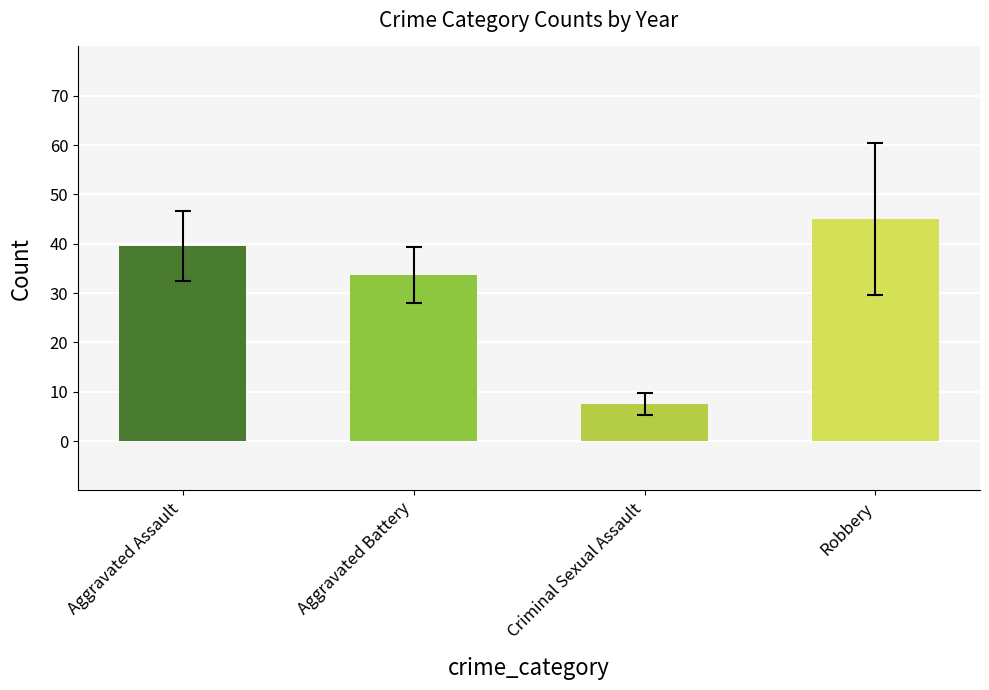

Reading right to left, extract all data points from this chart.

Aggravated Assault: 36	41	50	48	32	39	43	50	32	32	32
Aggravated Battery: 22	31	30	36	31	35	44	37	32	41	31
Criminal Sexual Assault: 7	5	9	7	10	6	11	9	7	3	9
Robbery: 23	47	61	50	59	40	17	33	55	69	41